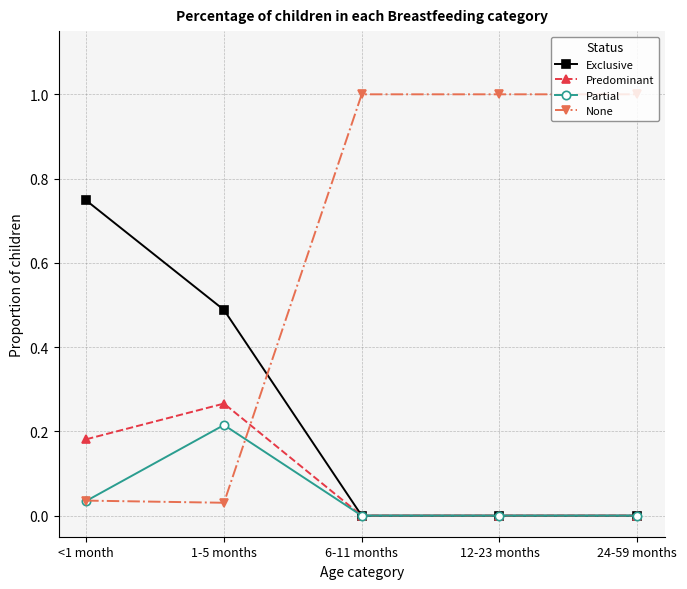

Is the value of Predominant at 1-5 months greater than the value of Partial at 1-5 months?

Yes